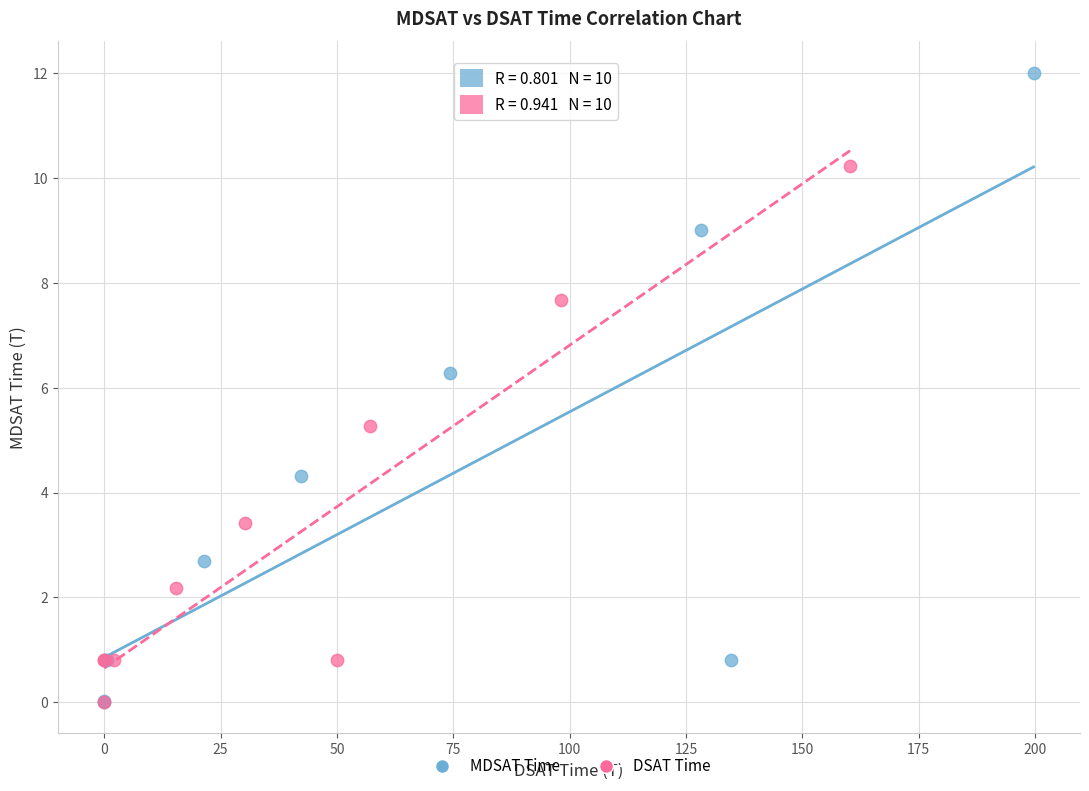

Which series has the widest spread of Y values?

MDSAT Time